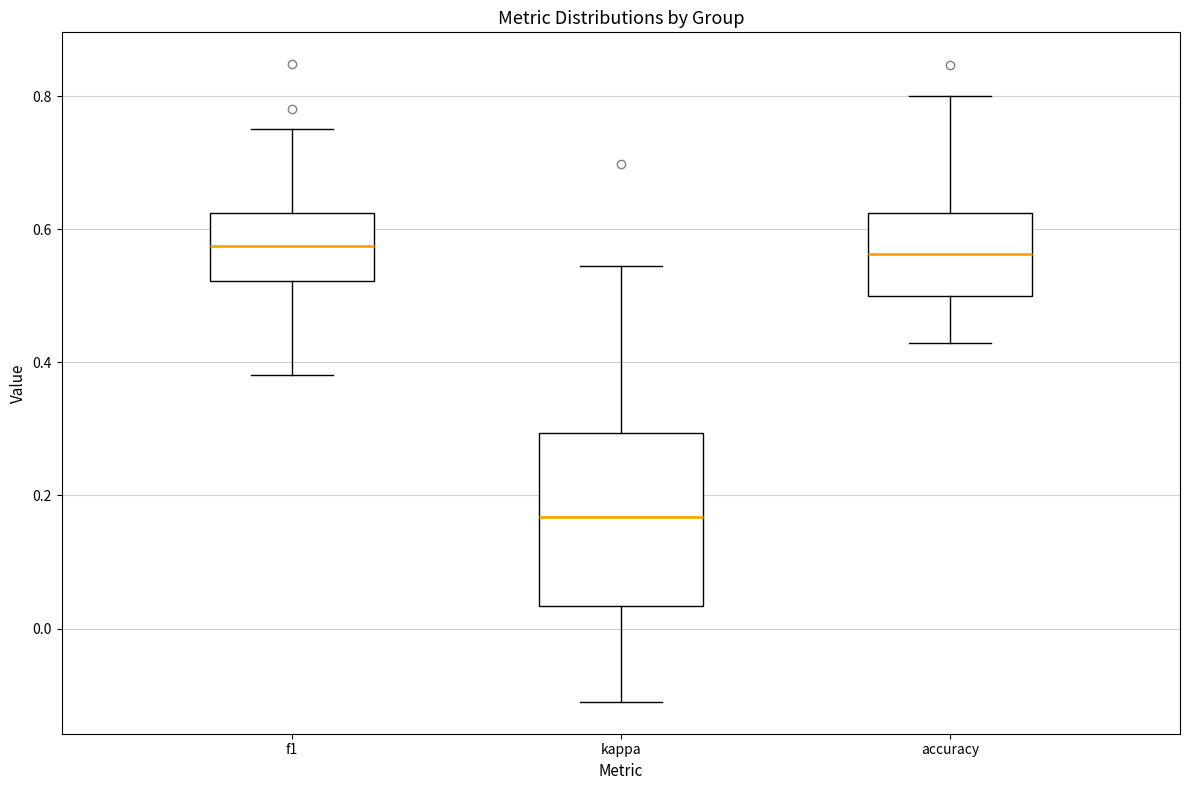

Reading left to right, transcribe this box plot: for each box, give where its median line is, the range the box spans, and where its two whiskers end, as read against the y-axis. The values are not printed on the chart, so give them approximately, as read against the axis.

f1: median 0.58, box 0.52 to 0.62, whiskers 0.38 to 0.76
kappa: median 0.16, box 0.04 to 0.30, whiskers -0.12 to 0.54
accuracy: median 0.56, box 0.50 to 0.62, whiskers 0.42 to 0.80